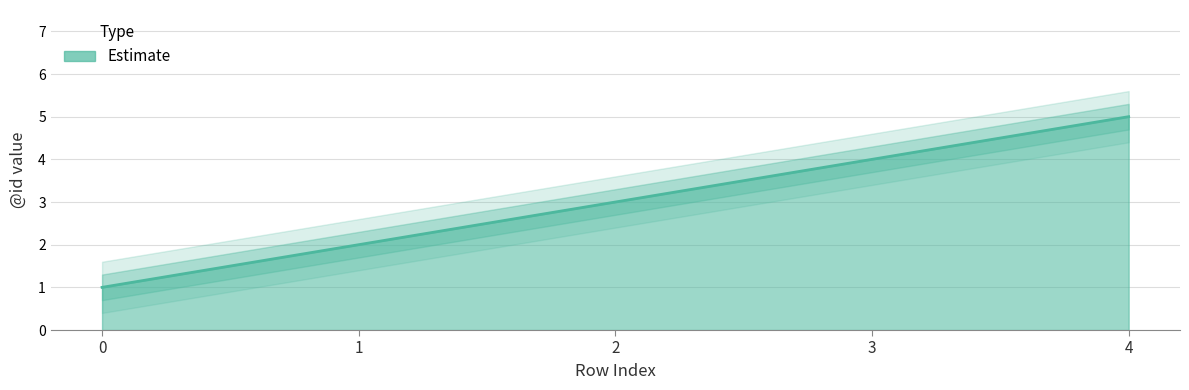

The chart shows a value of 5 at 4. True or false?

True